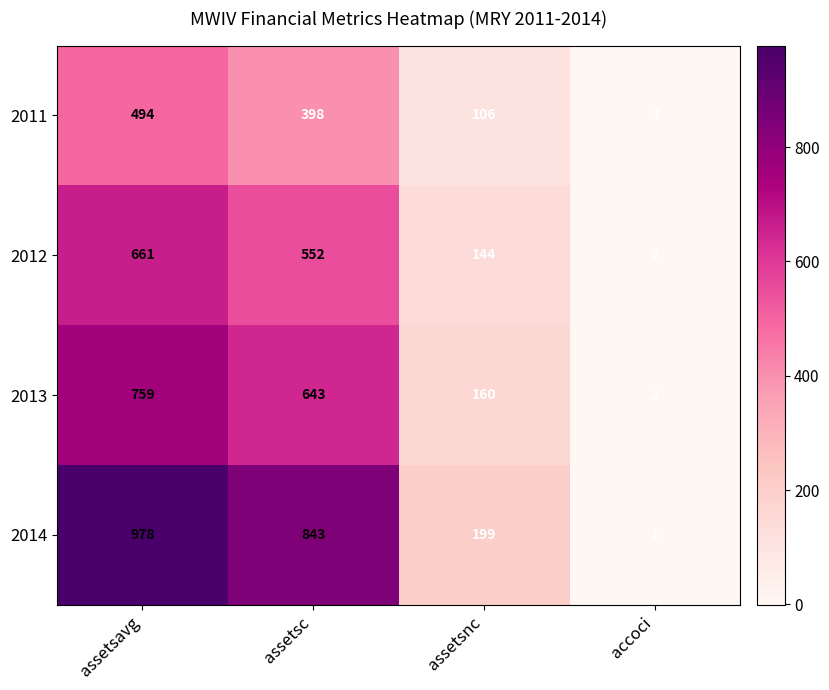

Count the number of categories in the chart.

4